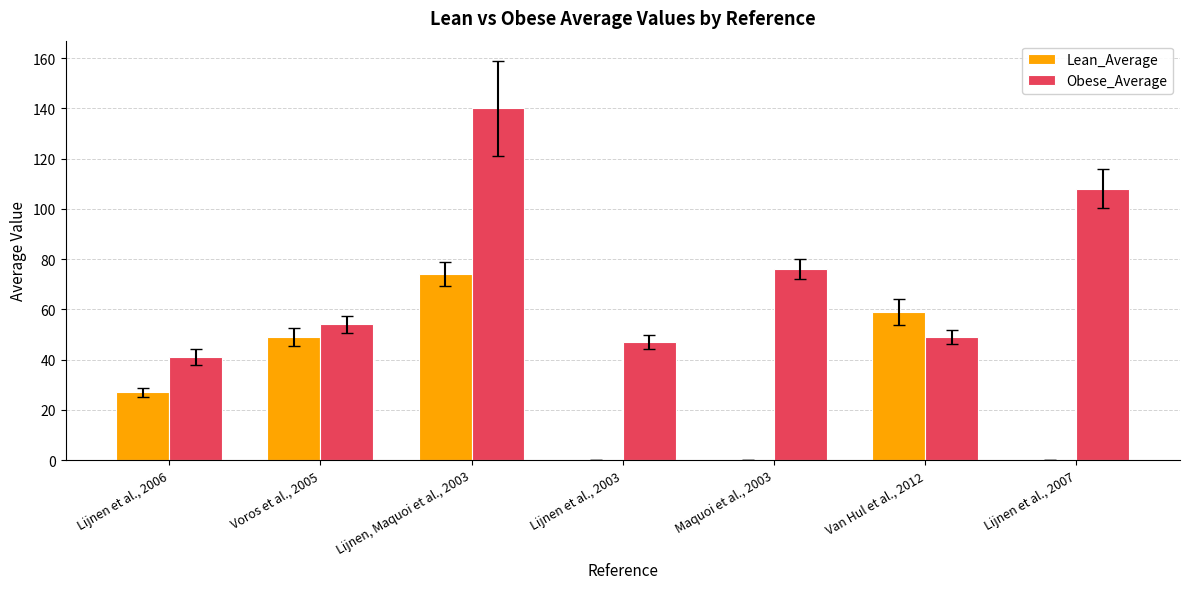

At which category does the chart reach its peak across all series?

Lijnen, Maquoi et al., 2003